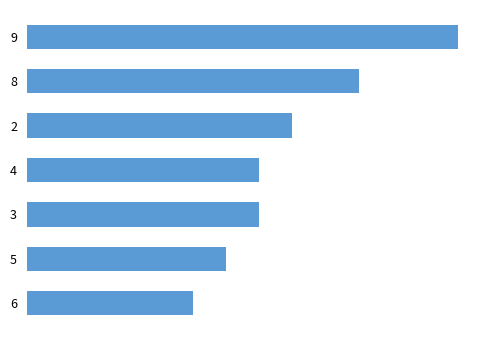

Does the chart contain any negative values?

No